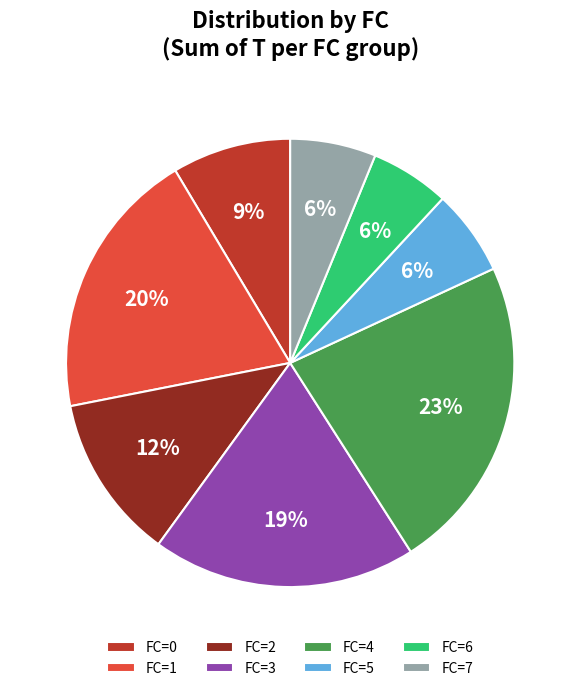

To the nearest percent, what percentage of the pie is FC=3?

19%